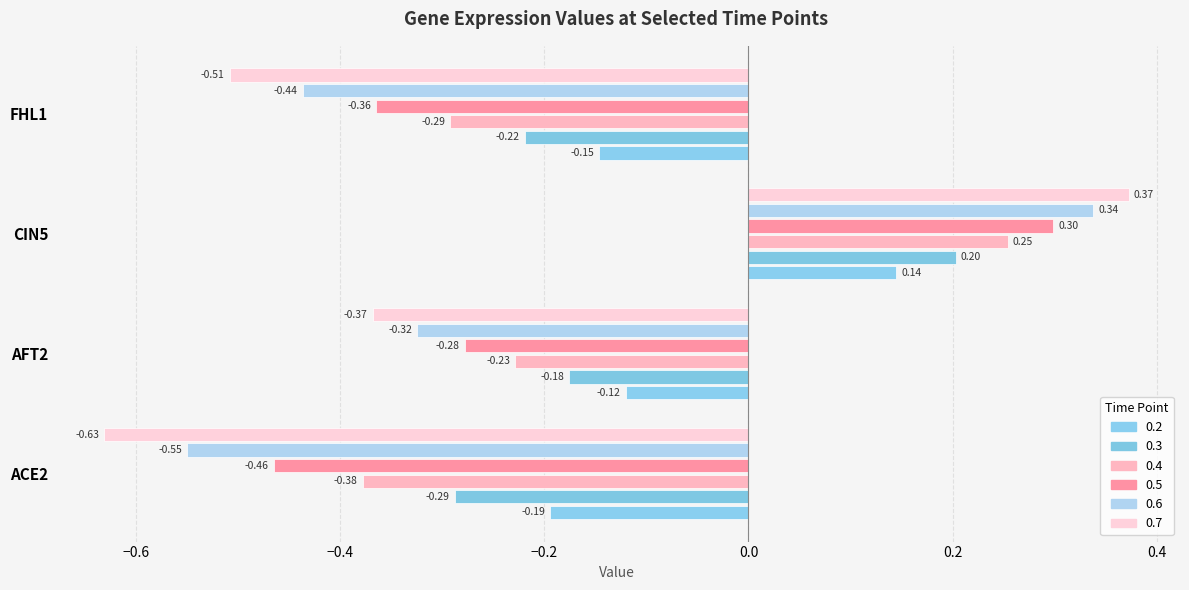

Where is 0.6 nearest to the value 0?

AFT2